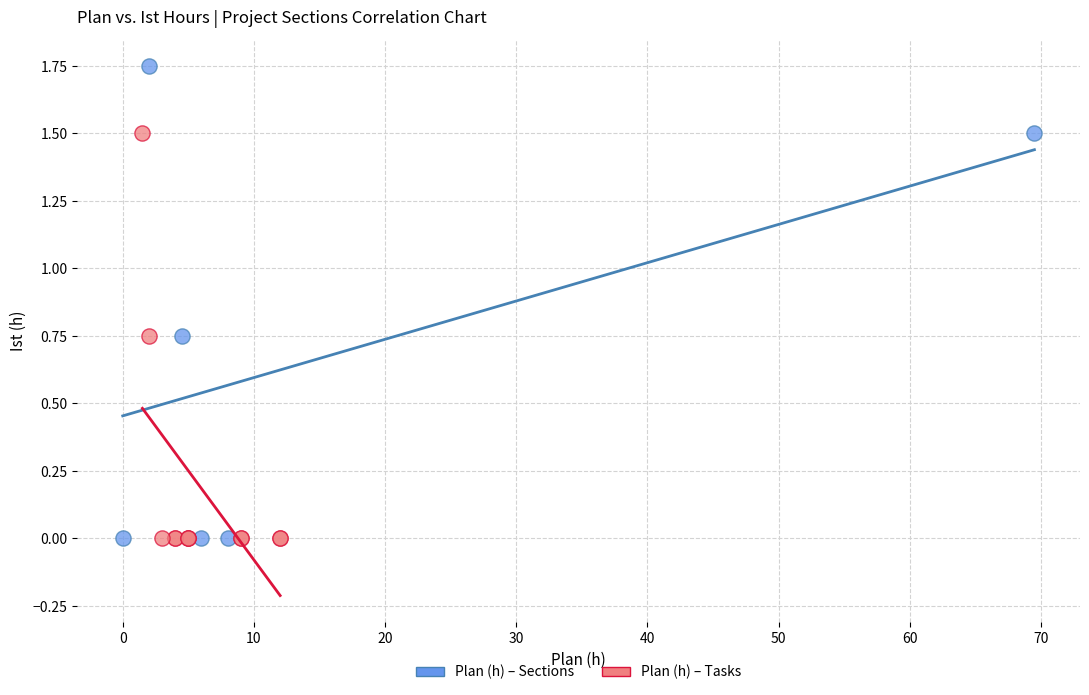

Which series reaches the maximum Y coordinate?

Plan (h) – Sections